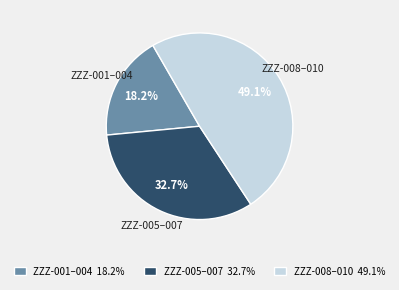

Count the number of slices in the pie.

3